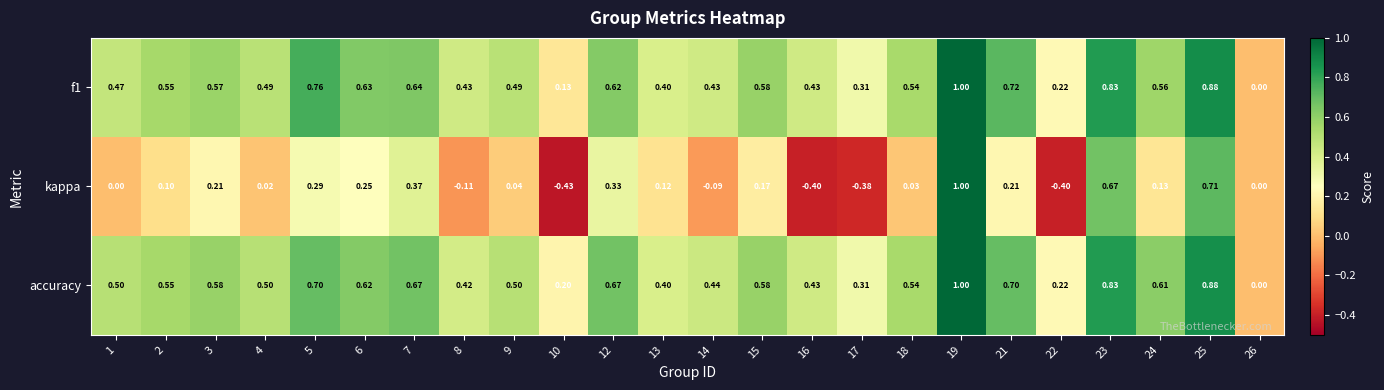

Between 12 and 21, which series saw the biggest shift?

kappa